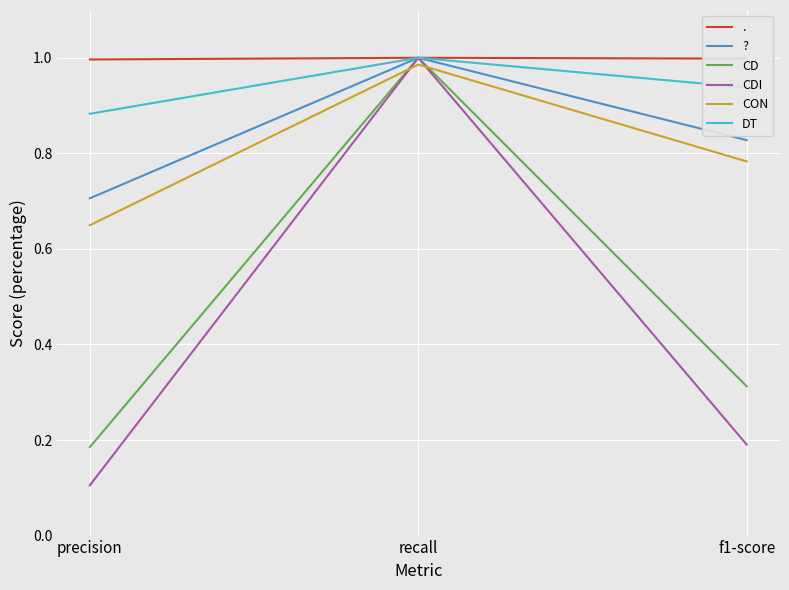

Which series has the largest range (max minus min)?

CDI